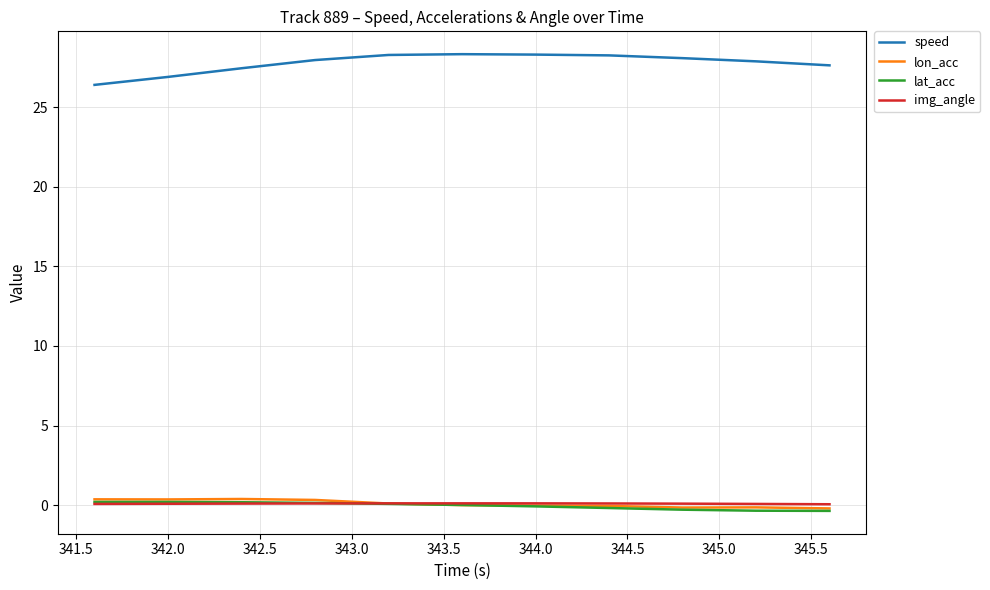

True or false: speed and lon_acc cross at least once.

False